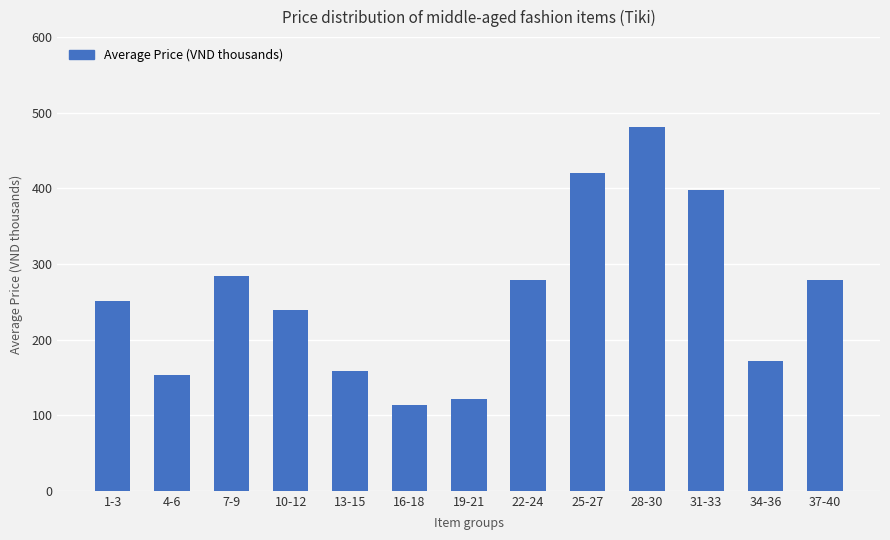

What is the greatest value displayed?

481.3